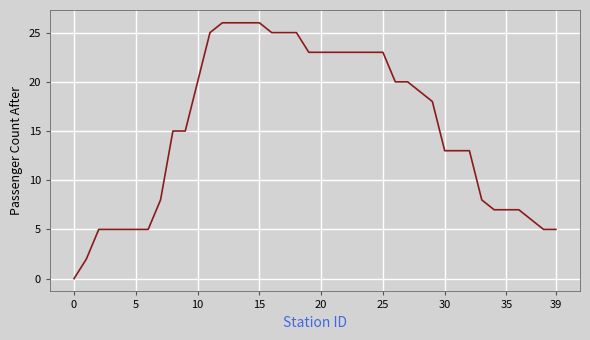

What is the difference between the maximum and minimum values?

26